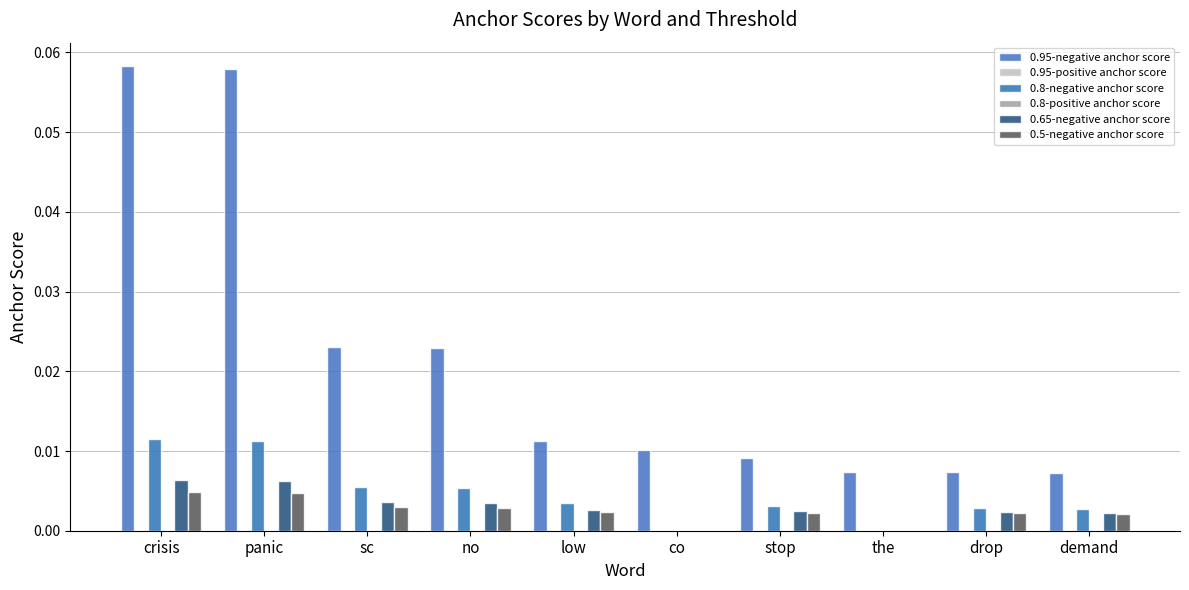

What position from the right is panic?

9